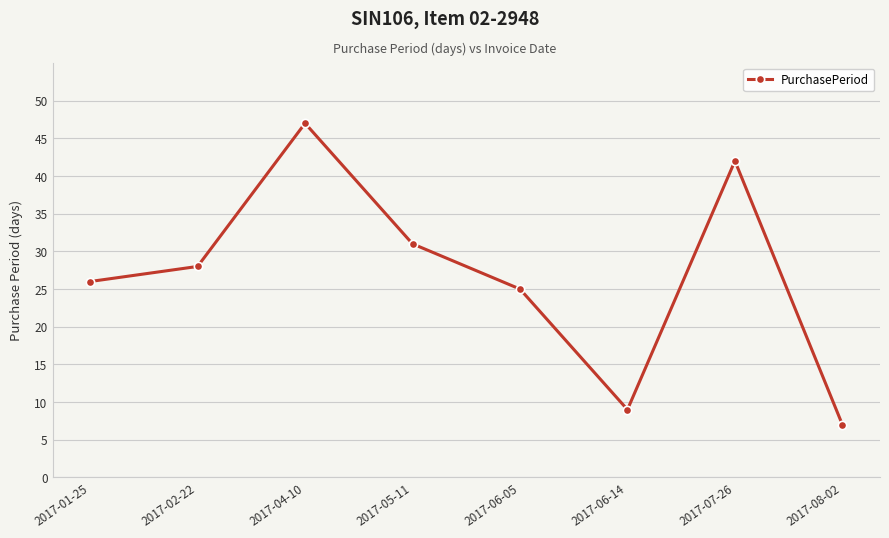

Rank the categories by value from highest to lowest.

2017-04-10, 2017-07-26, 2017-05-11, 2017-02-22, 2017-01-25, 2017-06-05, 2017-06-14, 2017-08-02